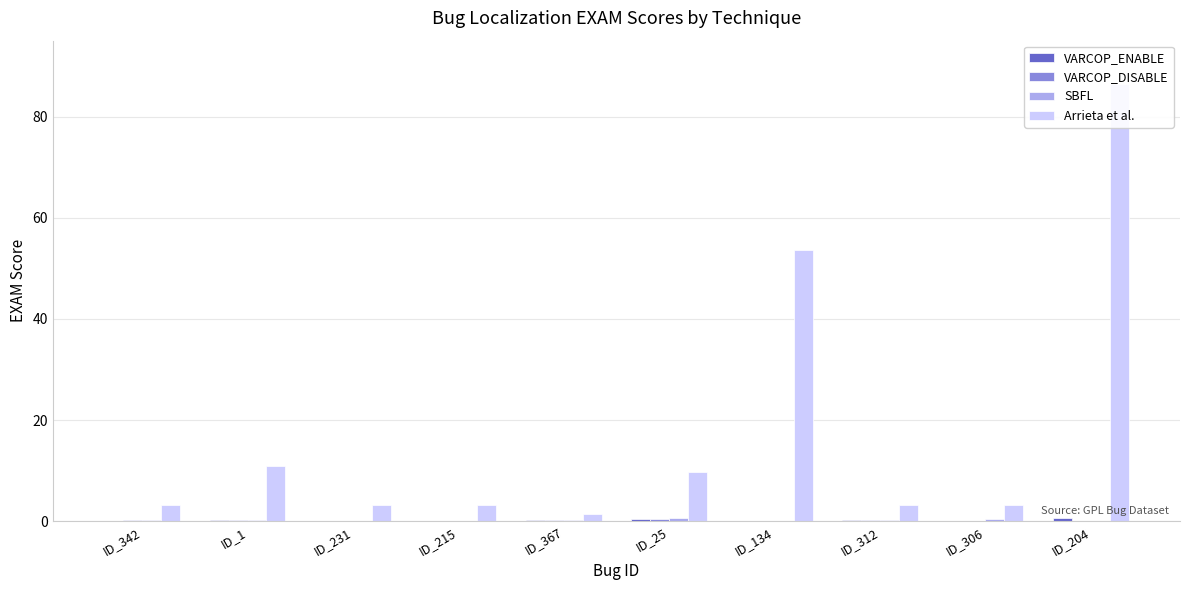

What is the average value of the VARCOP_ENABLE series?

0.2